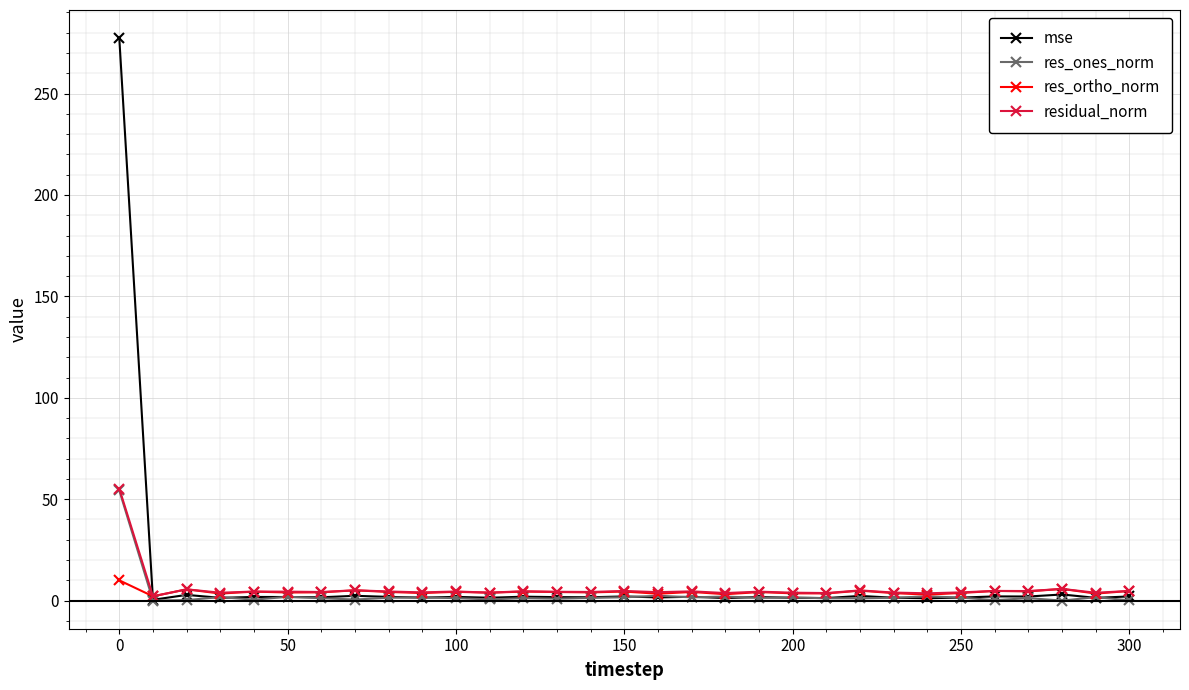

True or false: residual_norm has more than 0 interior local peaks.

True